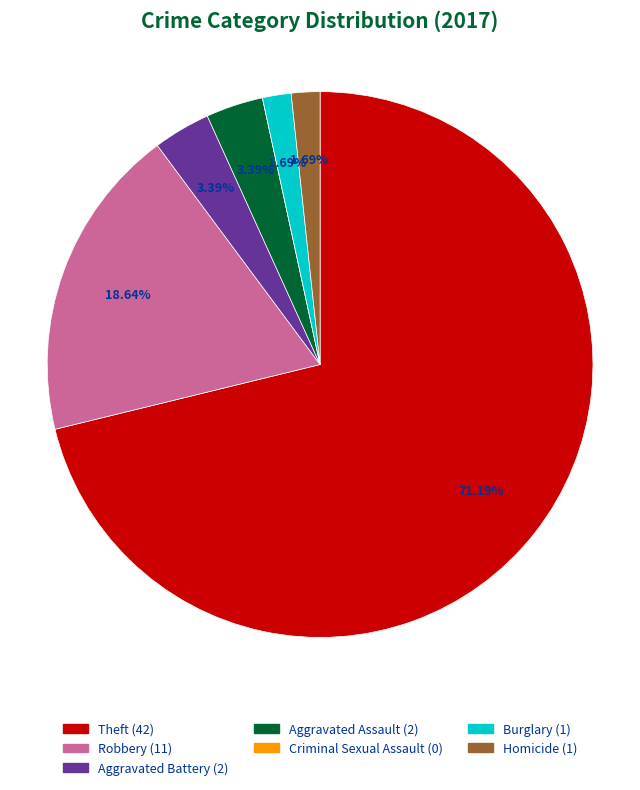

What is the largest slice in the pie chart?

Theft